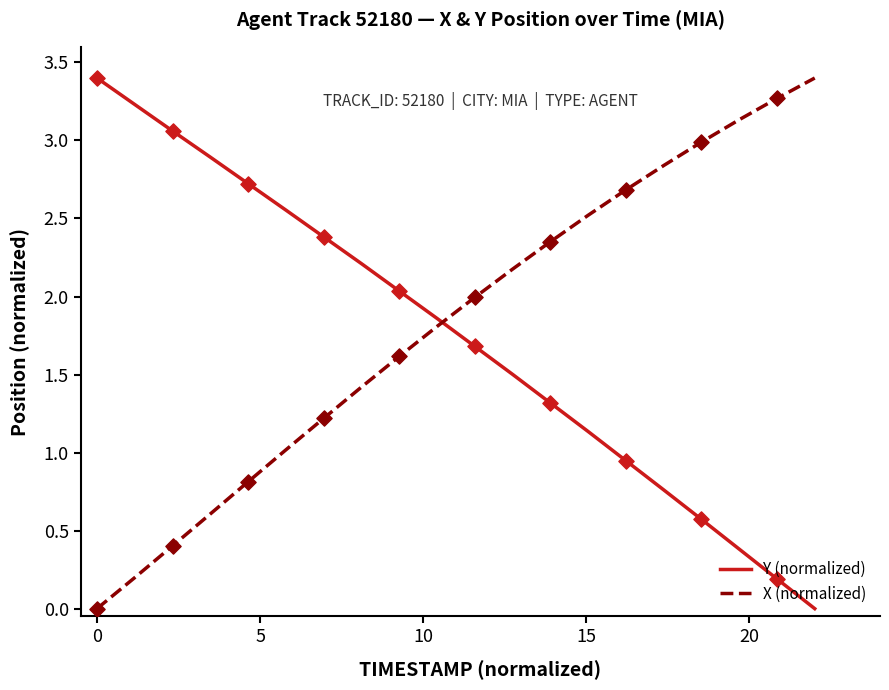

What are all the series names shown in the legend?

Y (normalized), X (normalized)